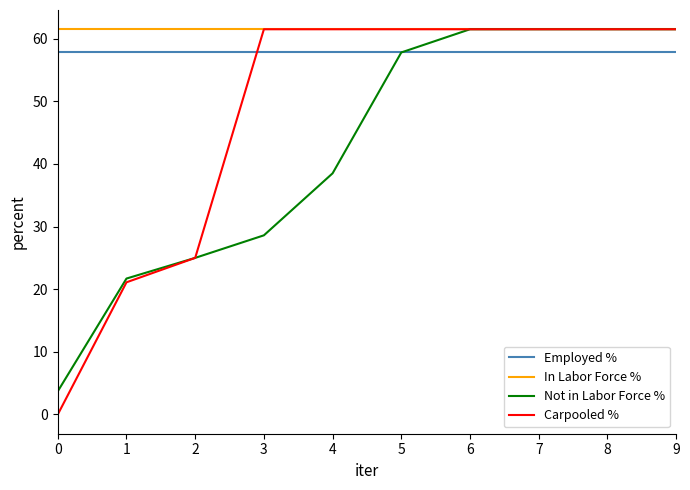

Reading left to right, transcribe all the data shown in this chart.

Employed %: 57.8	57.8	57.8	57.8	57.8	57.8	57.8	57.8	57.8	57.8
In Labor Force %: 61.5	61.5	61.5	61.5	61.5	61.5	61.5	61.5	61.5	61.5
Not in Labor Force %: 3.7	21.7	25.0	28.6	38.5	57.8	61.5	61.5	61.5	61.5
Carpooled %: 0.0	21.1	25.0	61.5	61.5	61.5	61.5	61.5	61.5	61.5